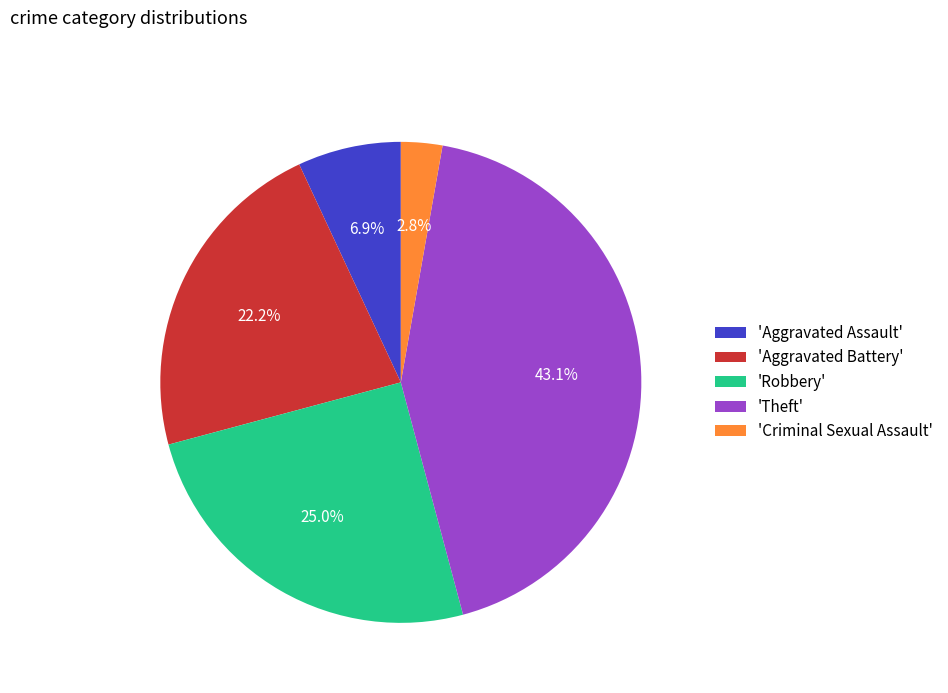

How many segments does this pie chart have?

5